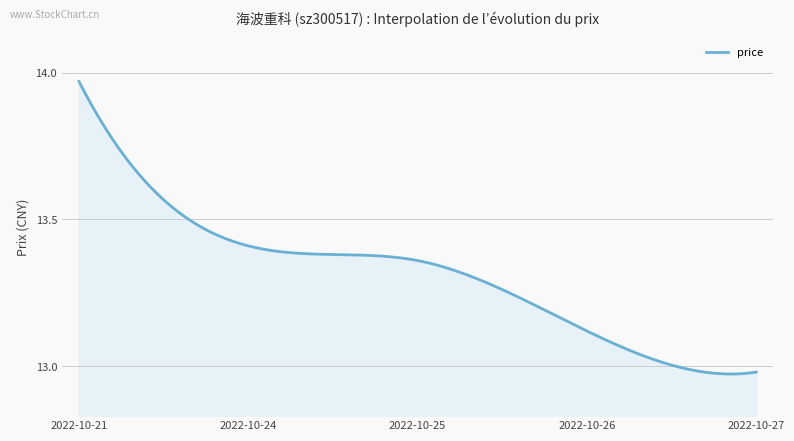

What is the difference between the maximum and minimum values?

1.0